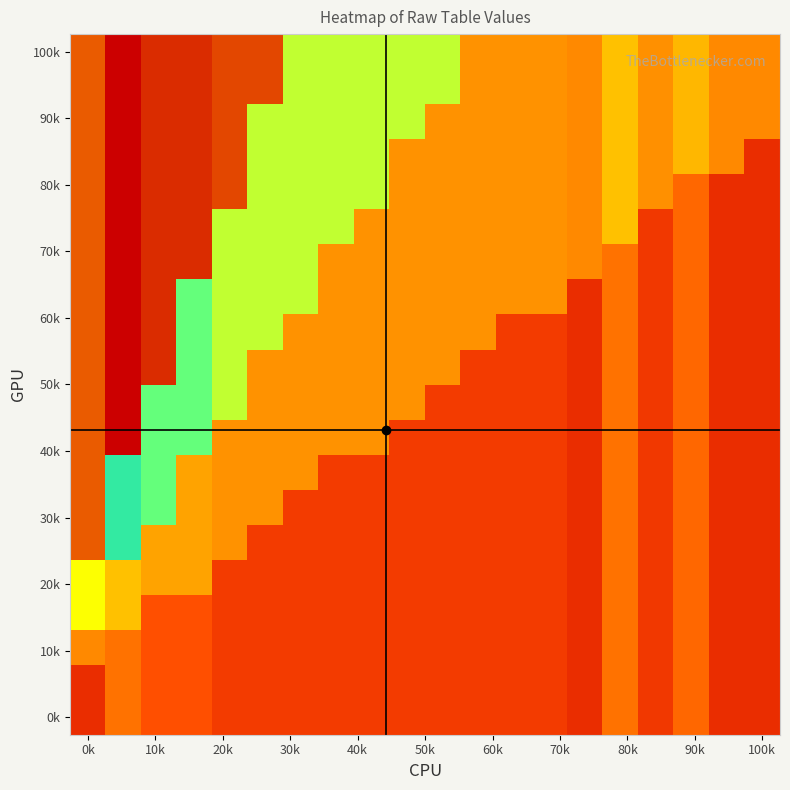

How many data points does each series have?

20